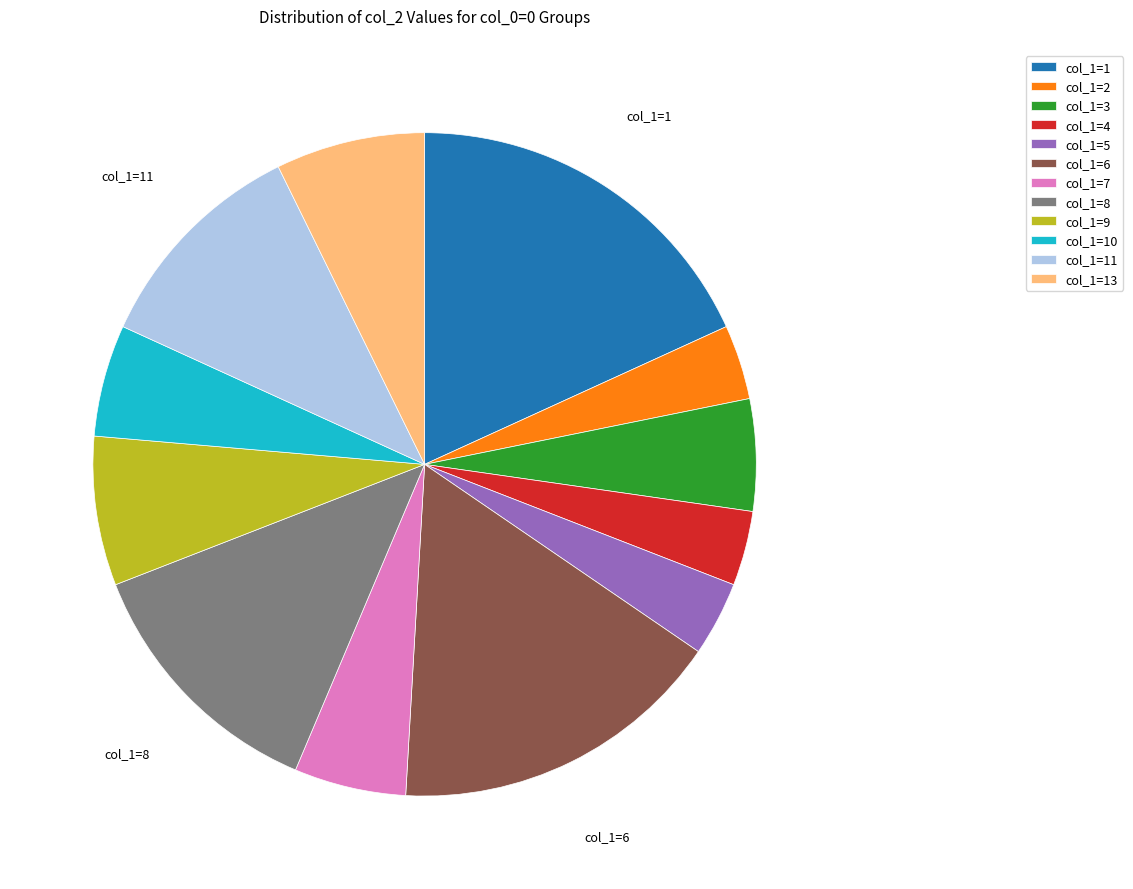

Which category has the biggest portion of the pie?

col_1=1